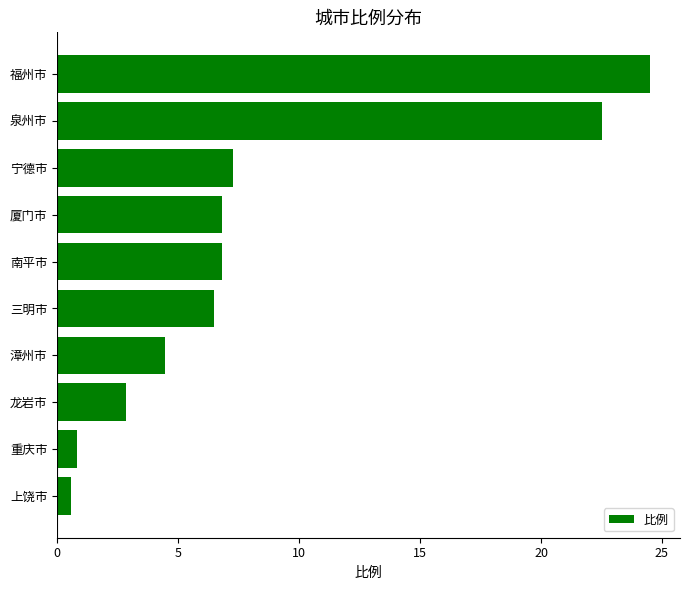

Reading bottom to top, transcribe all the data shown in this chart.

0.6	0.8	2.9	4.5	6.5	6.8	6.8	7.3	22.5	24.5